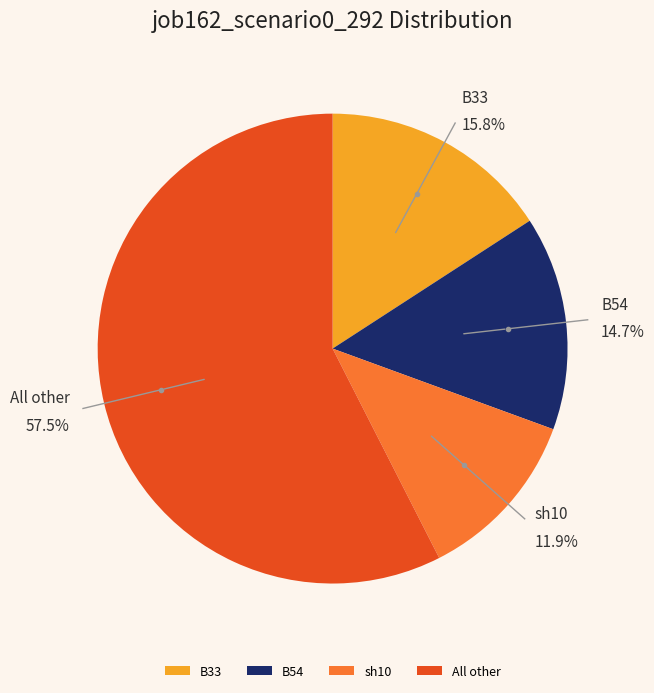

Which category has the biggest portion of the pie?

All other